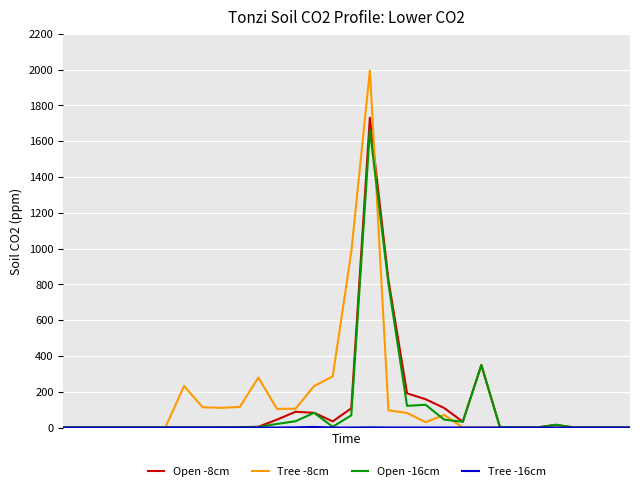

Which series has the widest spread of values?

Tree -8cm